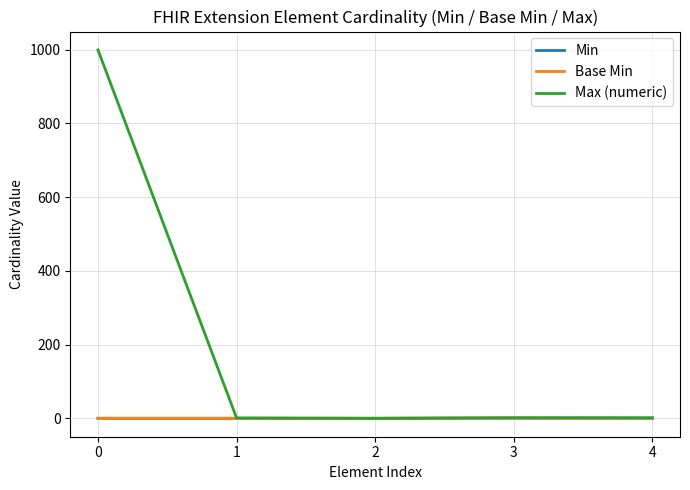

Which series has the widest spread of values?

Max (numeric)